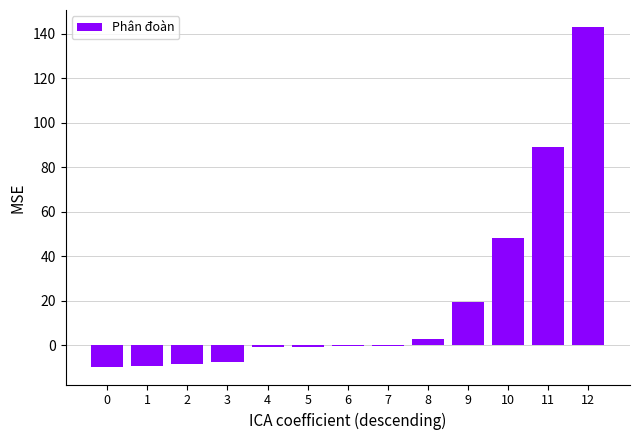

The chart shows a value of -0.9 at 4. True or false?

True